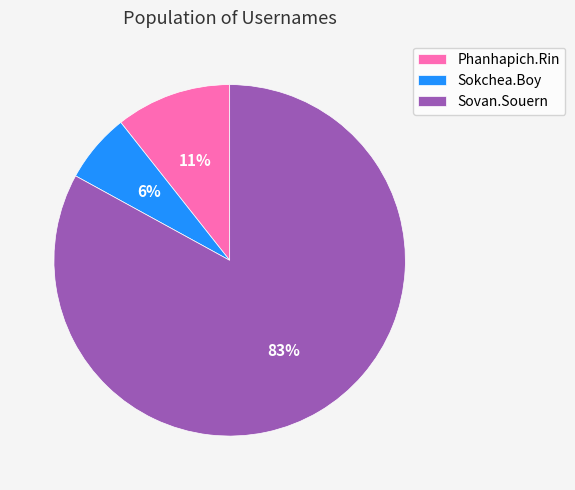

Do Phanhapich.Rin and Sovan.Souern together represent more than half of the pie?

Yes